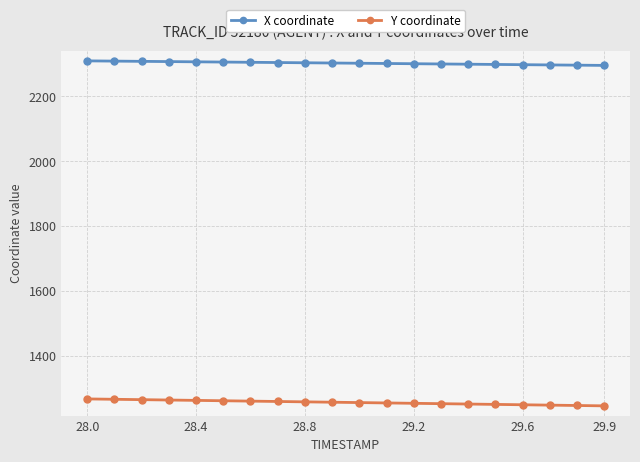

What is the maximum value for Y coordinate?

1266.8